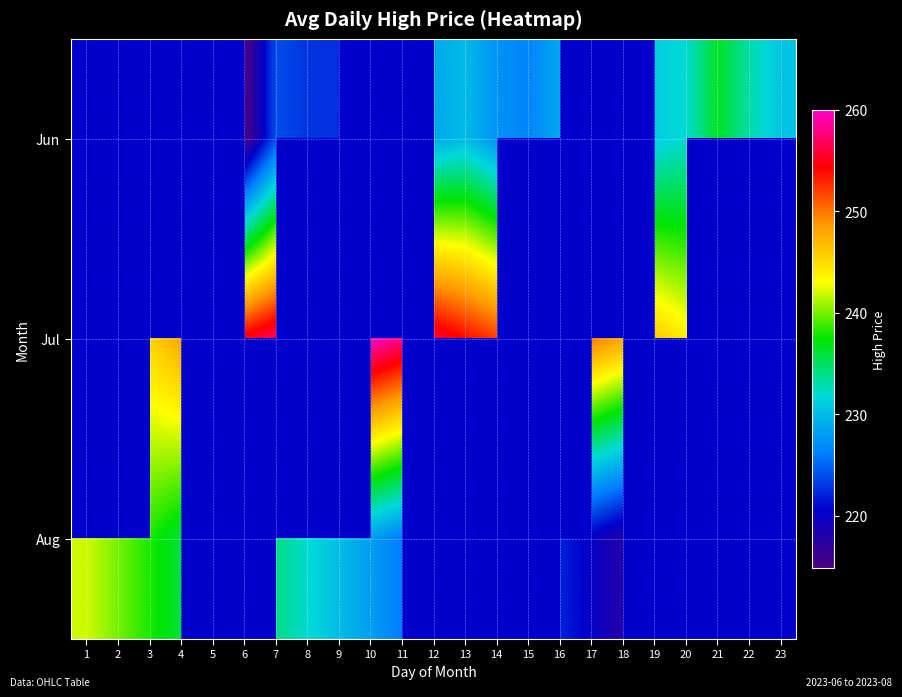

Which series changed the most between 13 and 14?

Jun